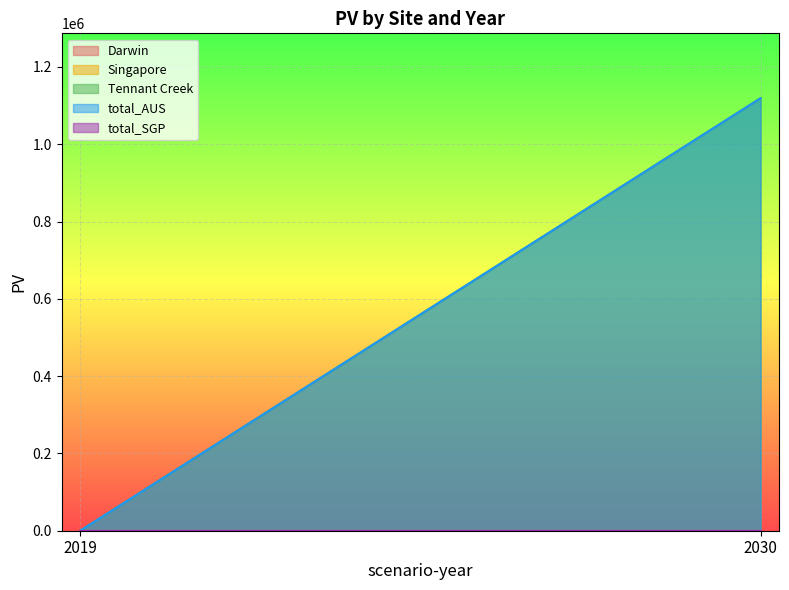

At how many categories does at least one series exceed 574140?

1